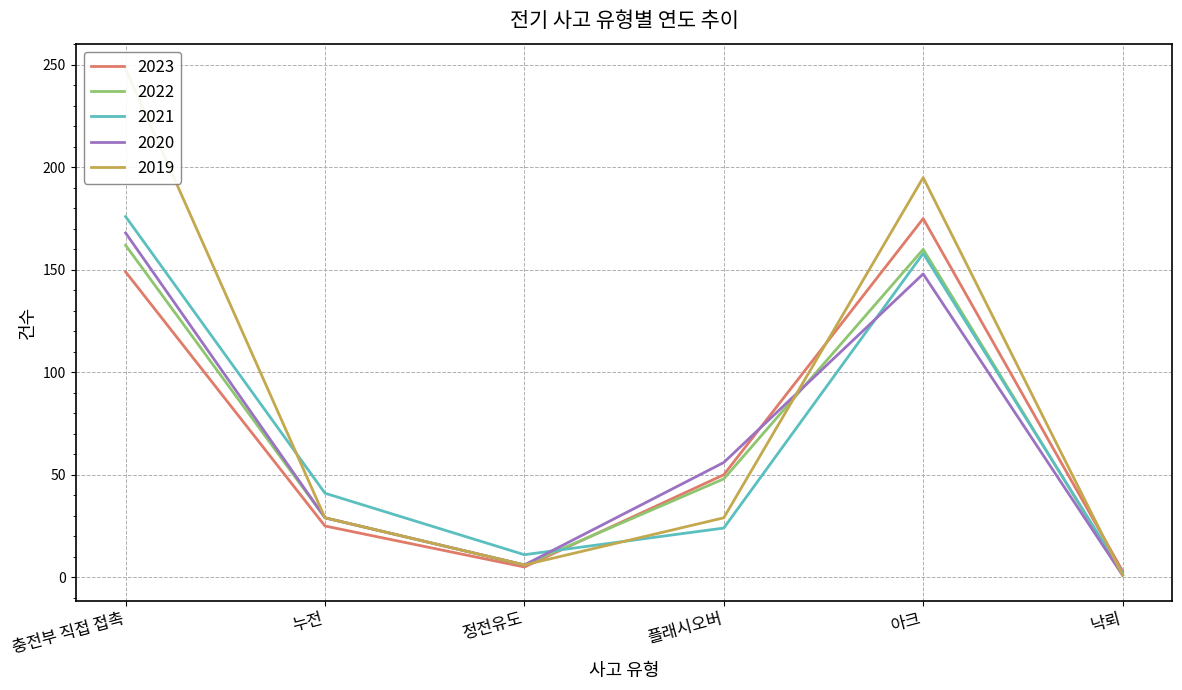

Is this an area chart (filled region under the line)?

No